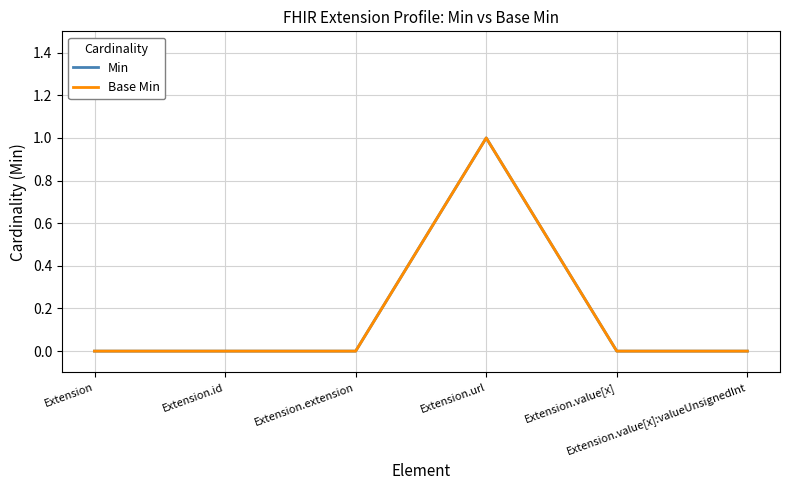

The Min series shows 2 at Extension.url. True or false?

False